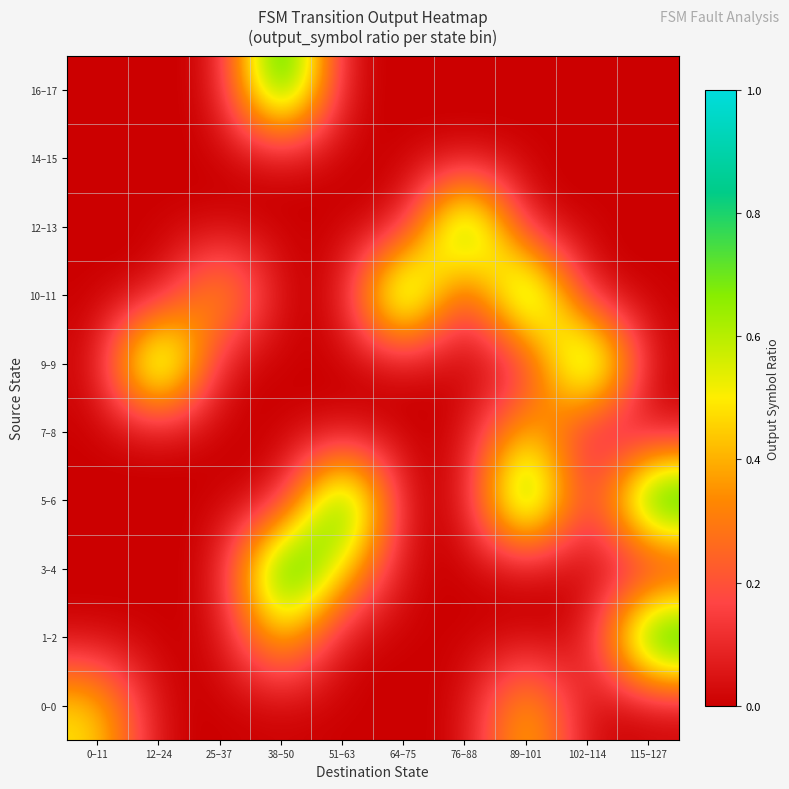

Which series has the largest total across all categories?

5–6